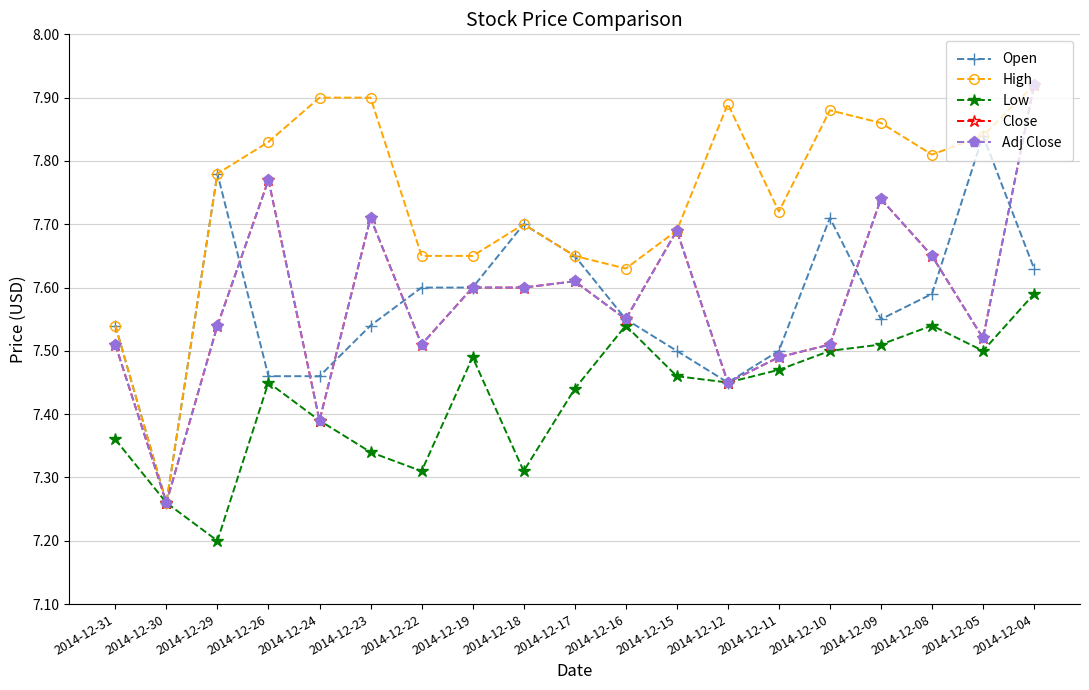

True or false: Open and Adj Close intersect in this chart.

True